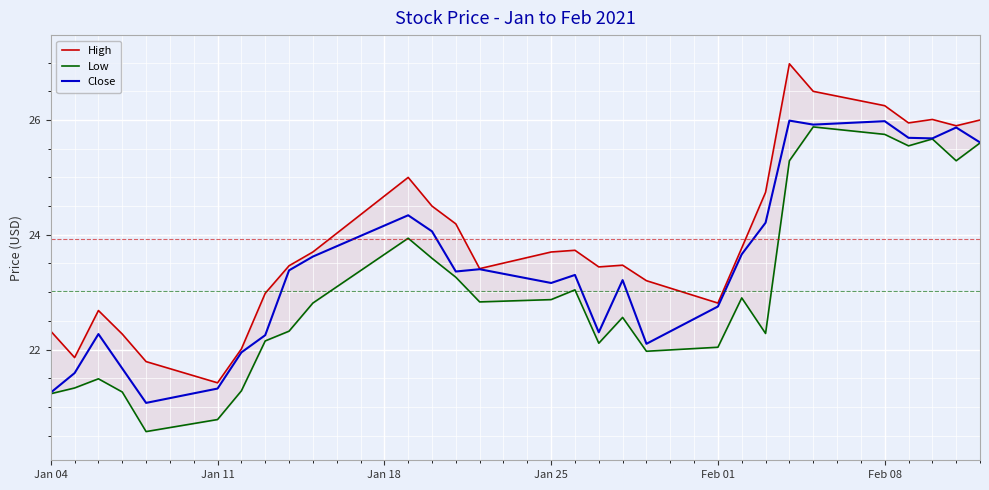

The value of Close at Feb 08 is 41.9. True or false?

False